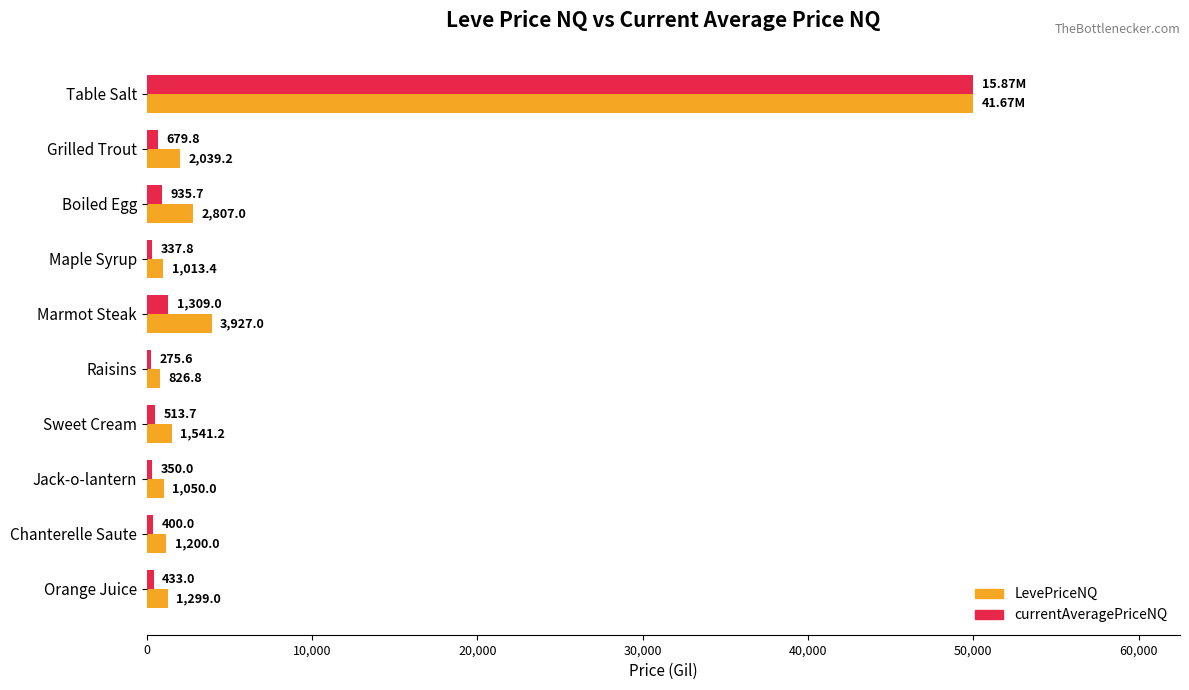

What is the difference between the second highest and minimum values in the LevePriceNQ series?

3100.2